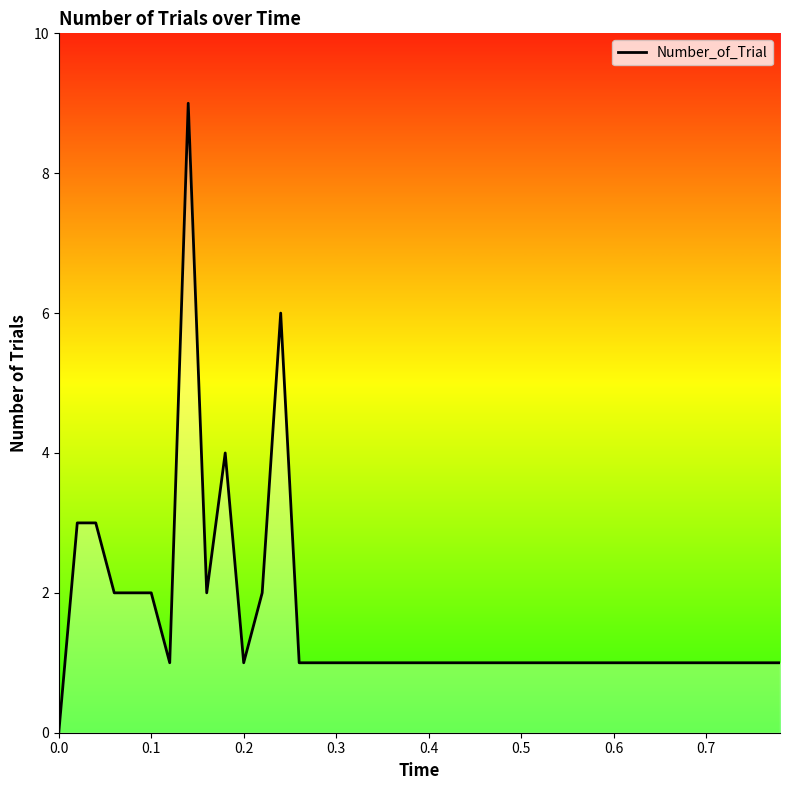

What is the difference between the second highest and second lowest values?

5